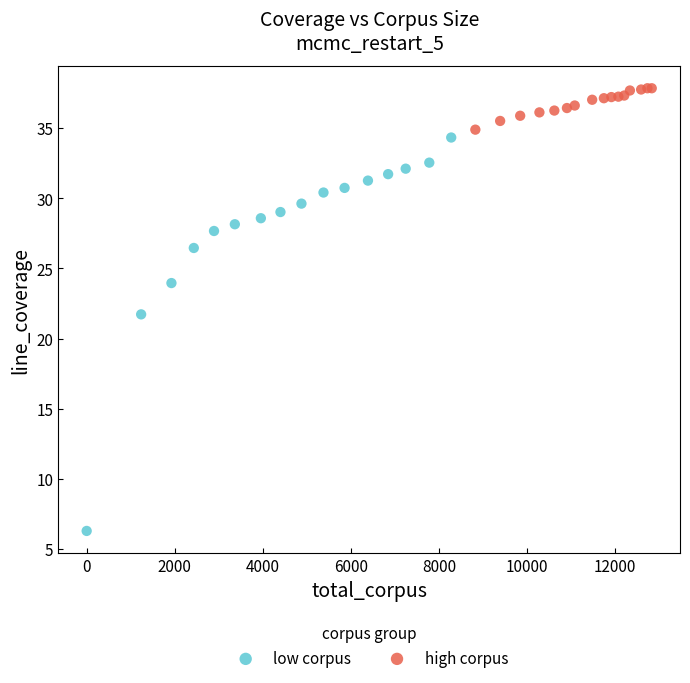

What are all the series names shown in the legend?

low corpus, high corpus